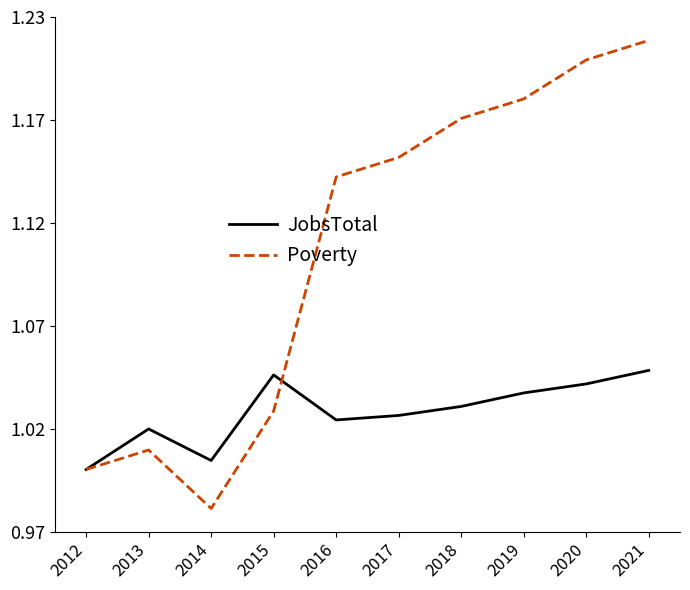

What are all the series names shown in the legend?

JobsTotal, Poverty